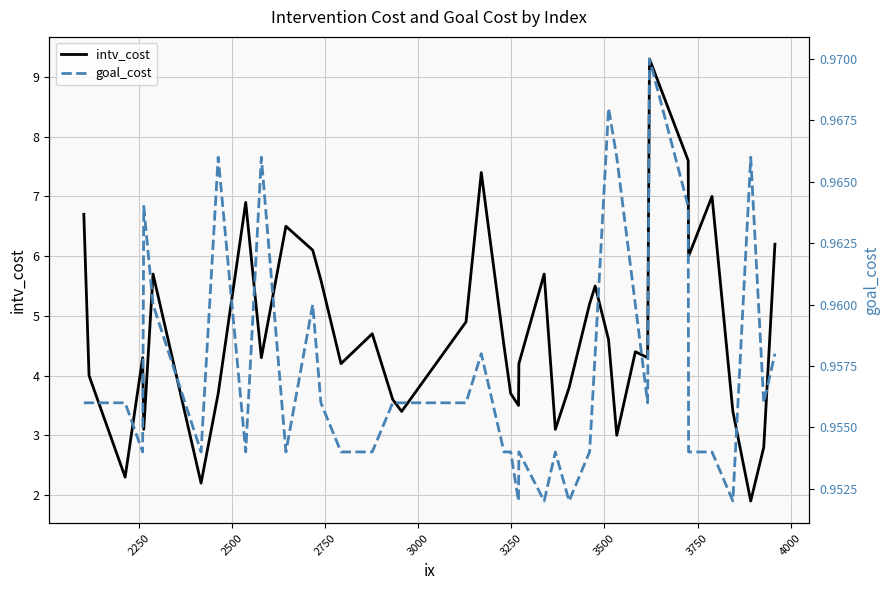

What is the lowest value of the intv_cost series?

1.9